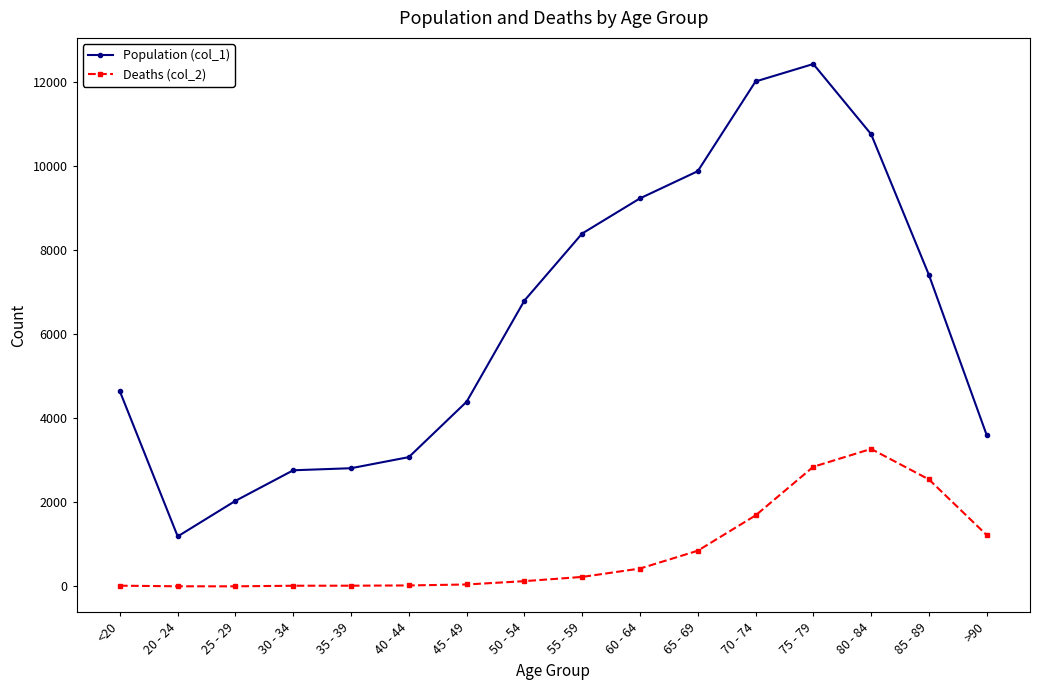

True or false: Deaths (col_2) and Population (col_1) cross at least once.

False